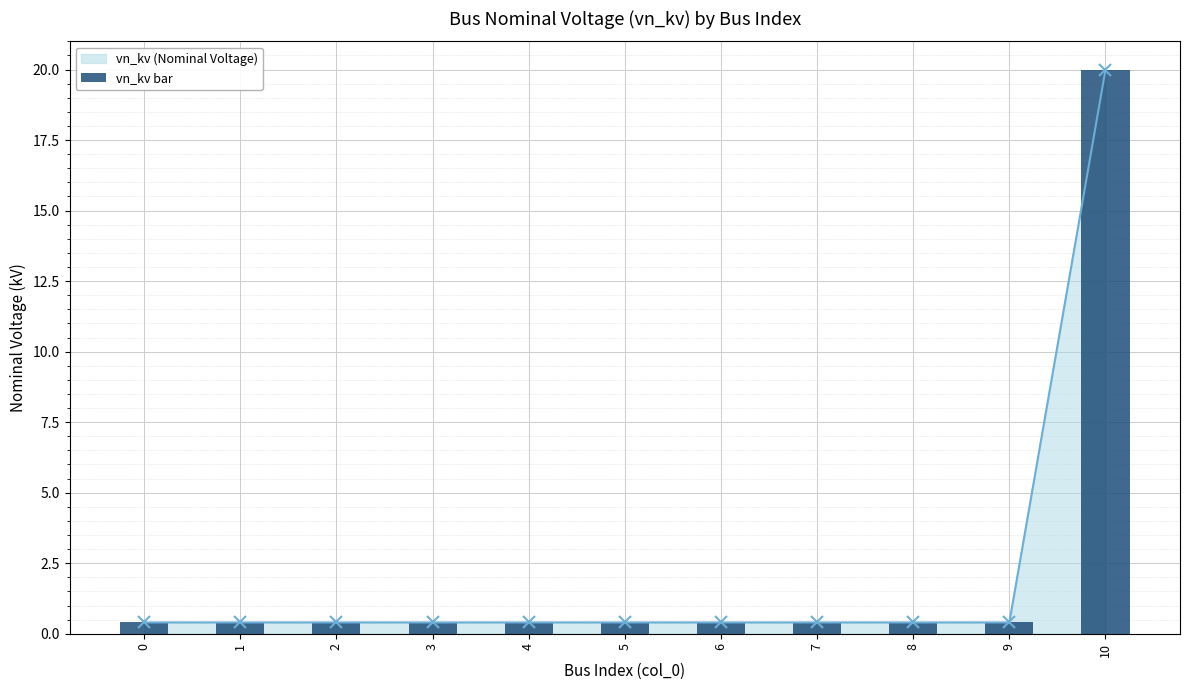

The value of vn_kv (Nominal Voltage) at 0 is 0.6. True or false?

False